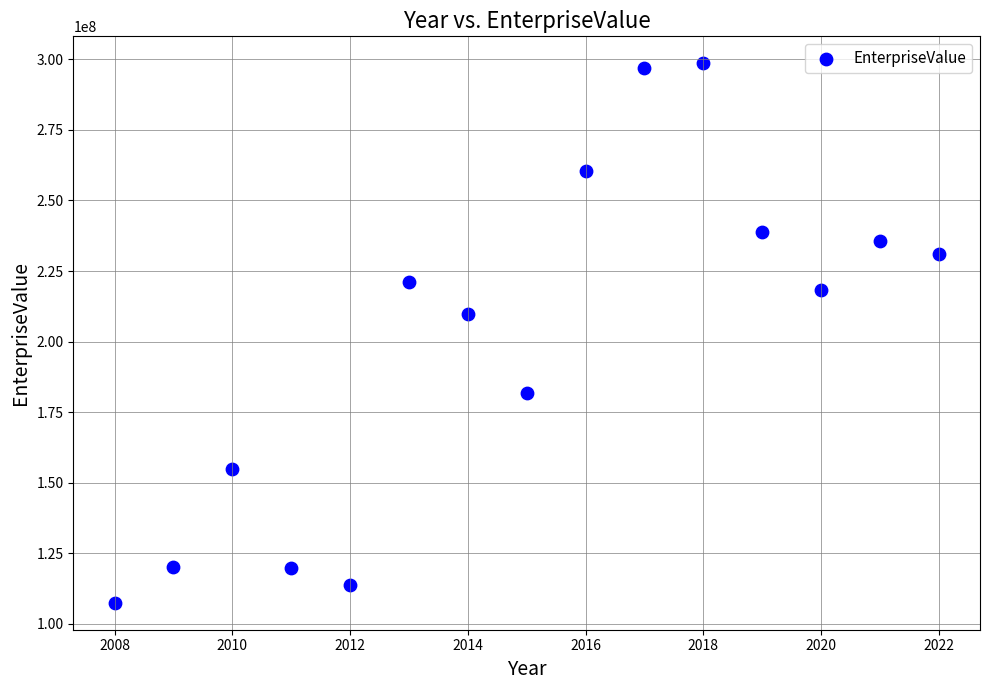

What is the range of X values (max minus min)?

14